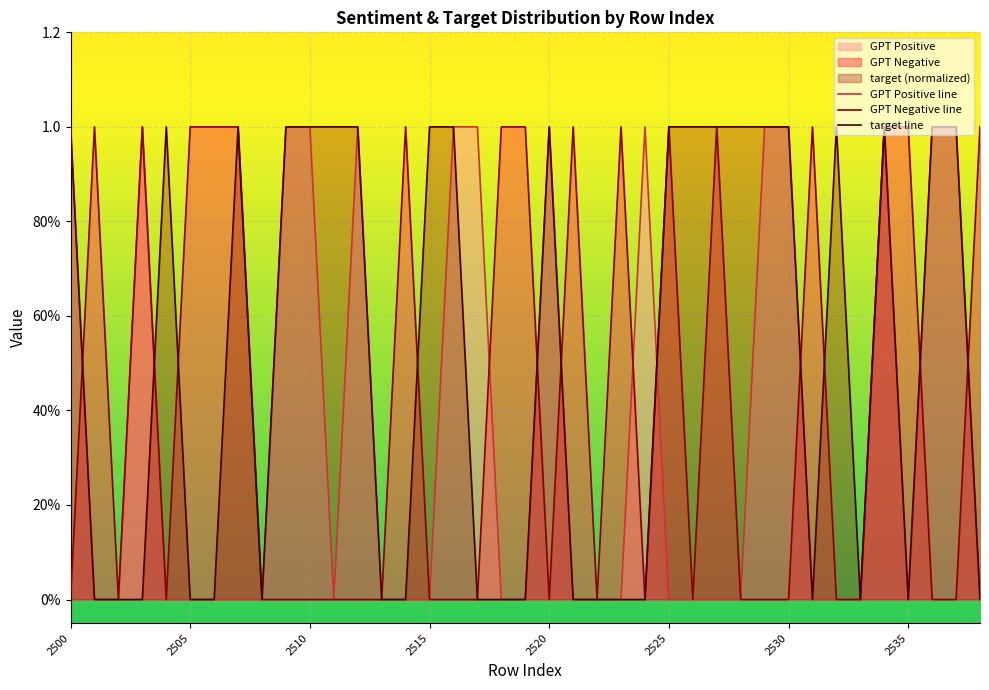

Is it true that target equals -1 at 2522?

False